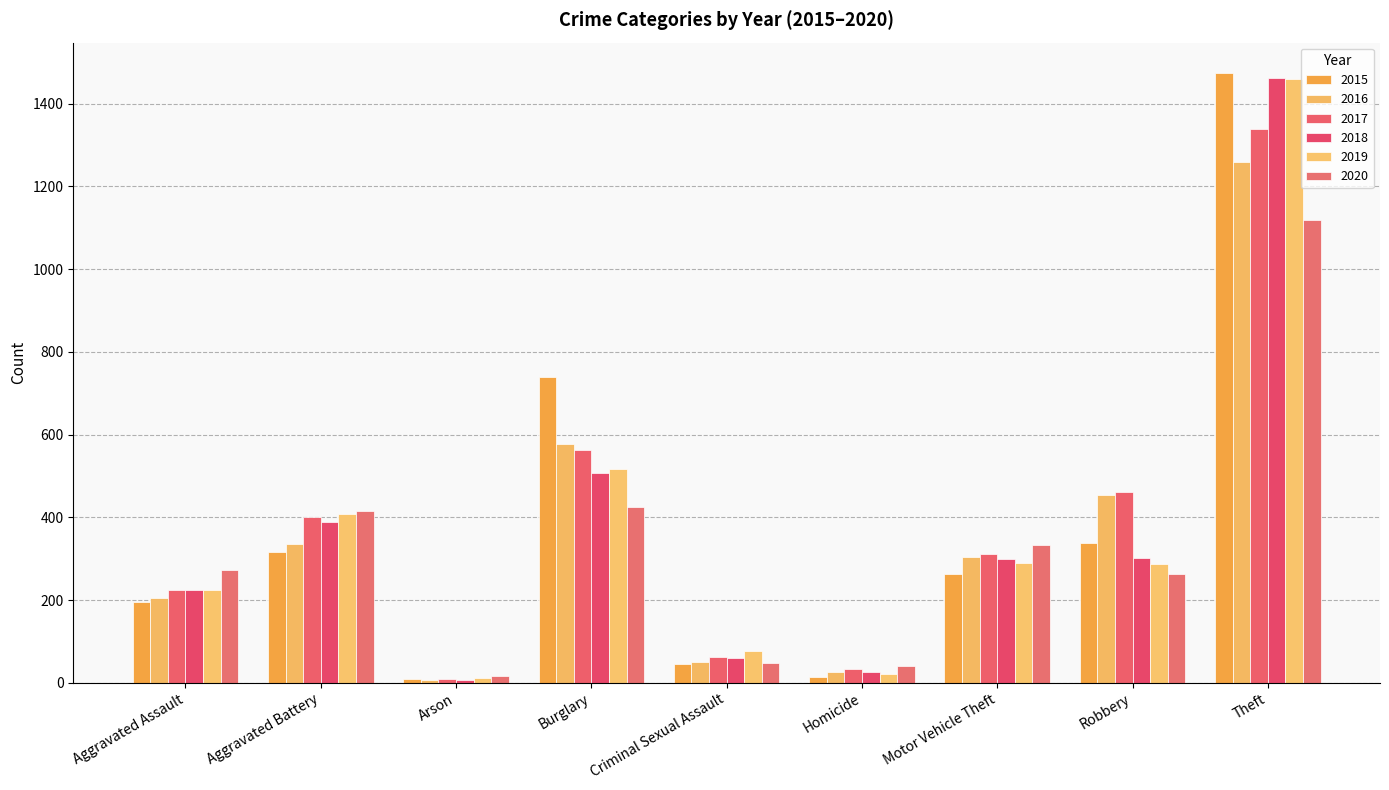

Reading left to right, transcribe all the data shown in this chart.

2015: 194	316	9	738	46	15	263	337	1474
2016: 206	336	7	576	50	26	304	454	1259
2017: 225	400	10	562	62	33	312	460	1339
2018: 225	389	7	506	59	25	298	301	1461
2019: 223	407	12	517	77	22	290	287	1459
2020: 273	416	17	425	48	41	333	263	1120